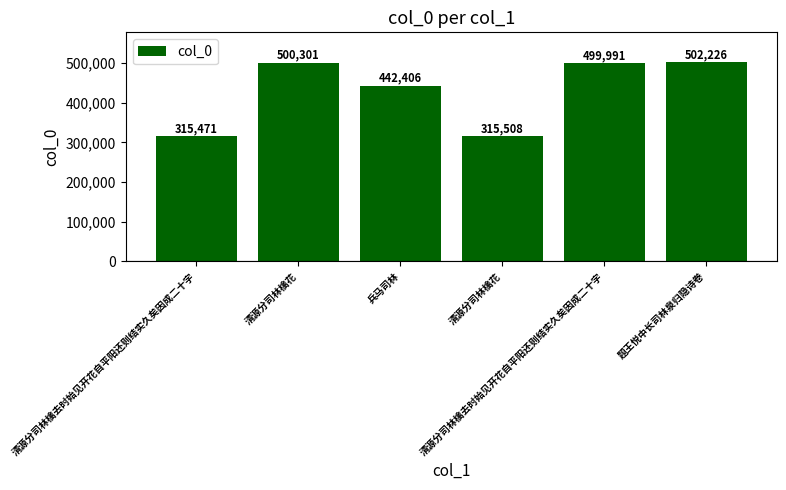

What is the sum of all values?

2575903